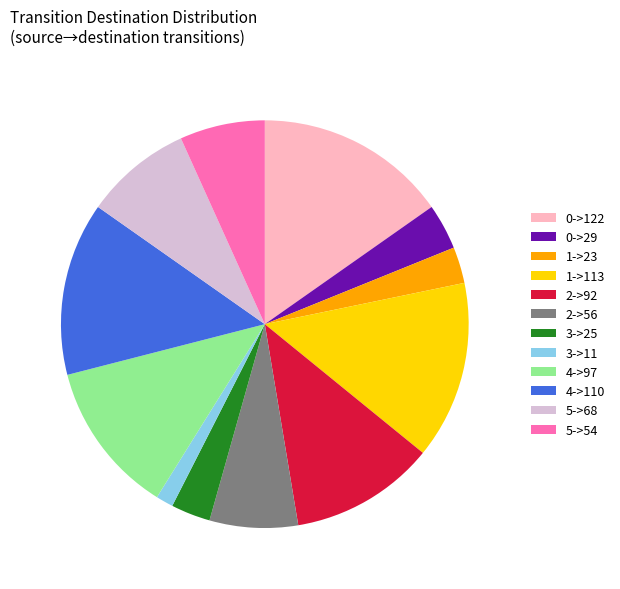

Combined, do 2->56 and 3->11 account for over 50%?

No